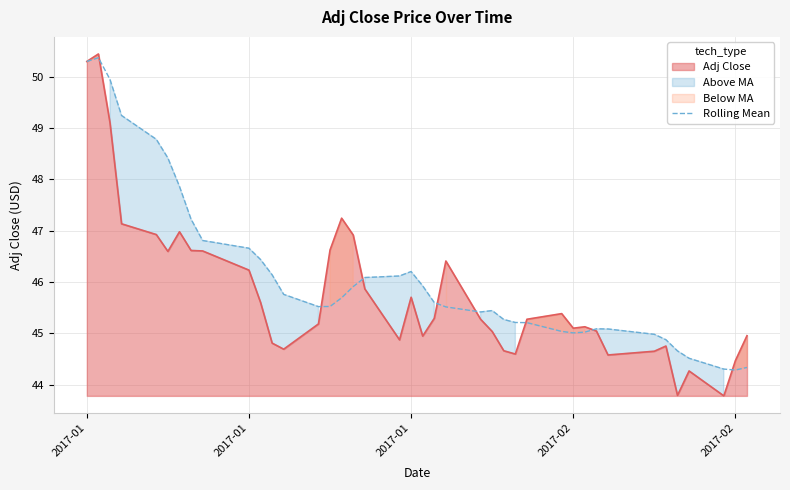

What is the maximum value shown in the chart?

50.4